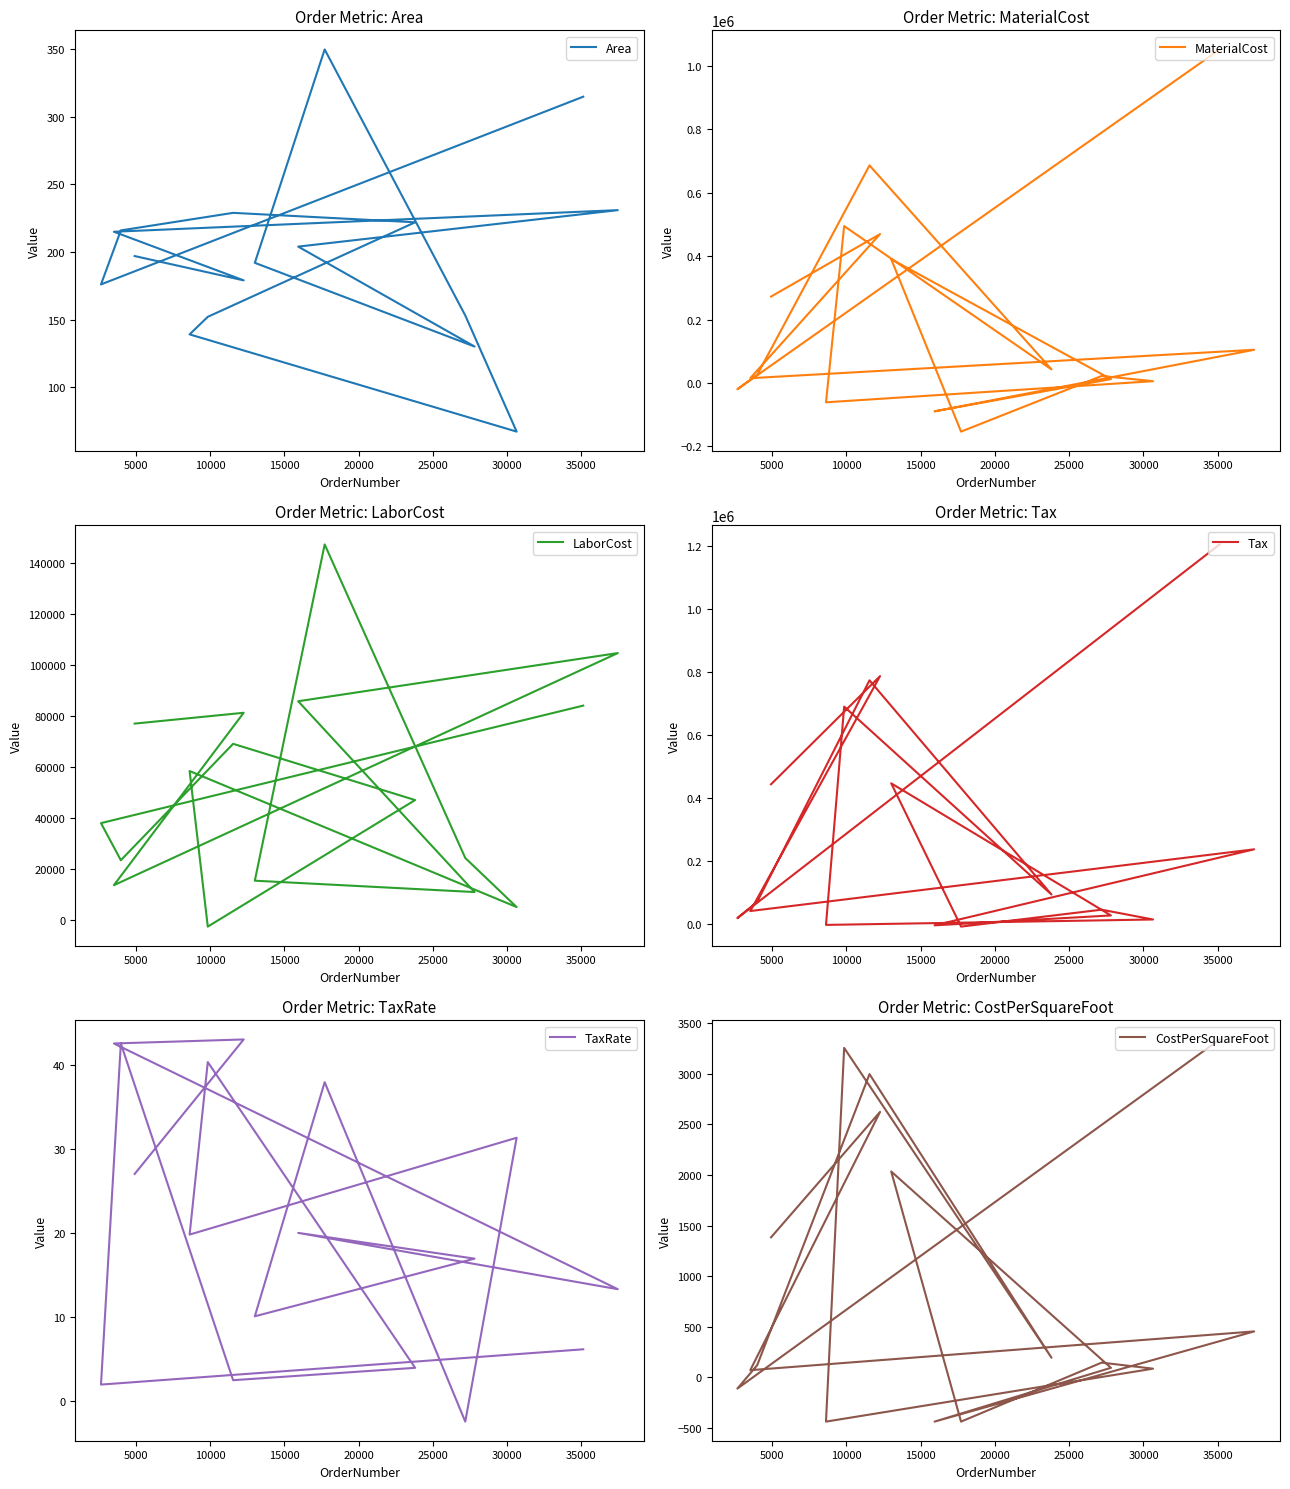

Which series has the largest total across all categories?

Tax